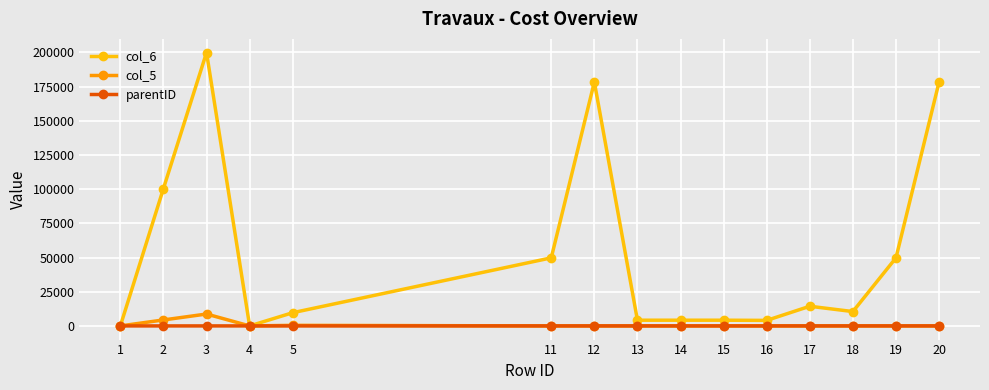

What is the maximum value for col_6?

199875.5